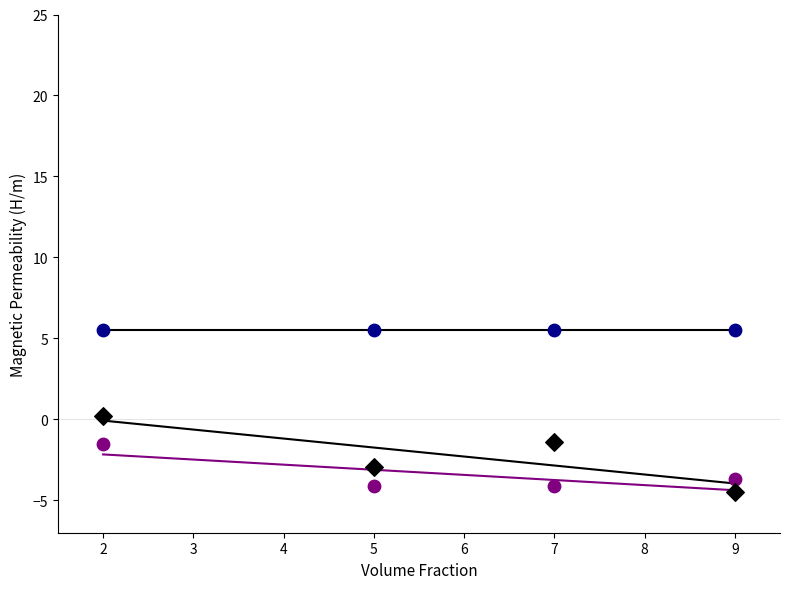

Across all data points, what is the average X value?

5.8